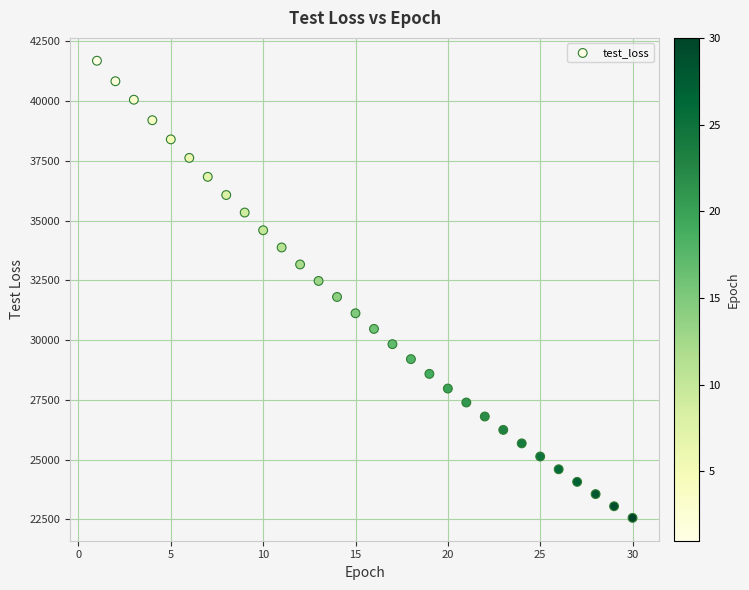

What is the range of X values (max minus min)?

29.0